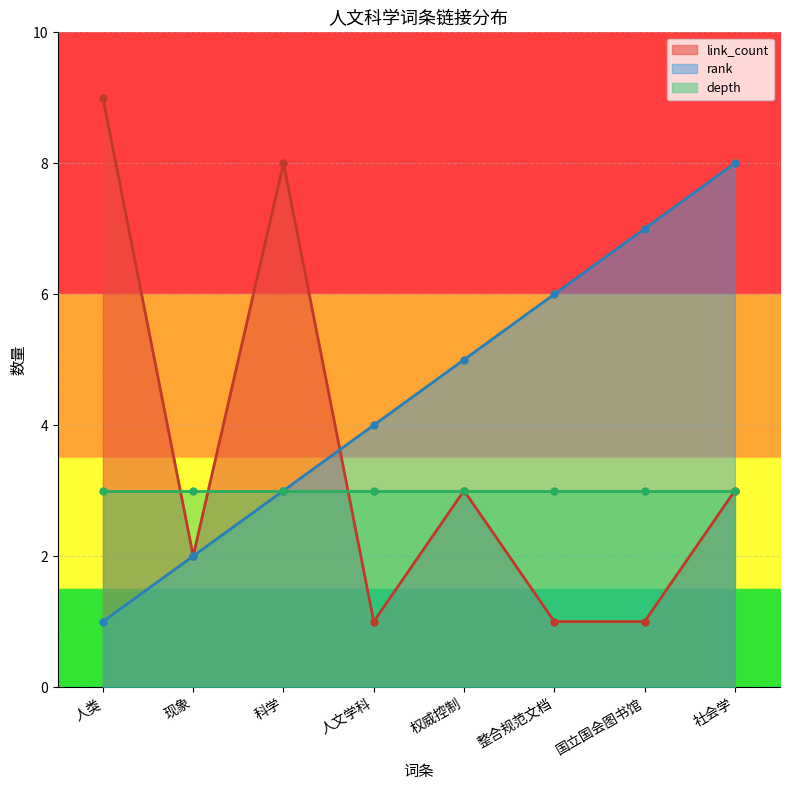

What is the minimum value for link_count?

1